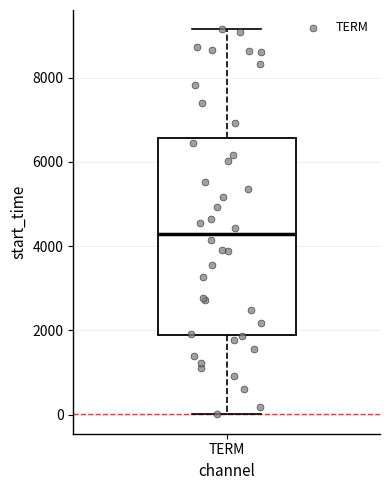

Transcribe this box plot: give where the median line is, the range the box spans, and where the two whiskers end, as read against the y-axis. The values are not printed on the chart, so give them approximately, as read against the axis.

median 4200, box 1800 to 6600, whiskers 0 to 9200